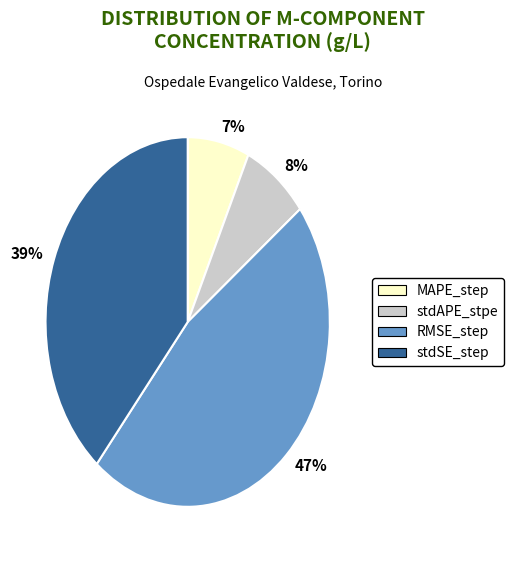

Combined, do 8% and 39% account for over 50%?

No